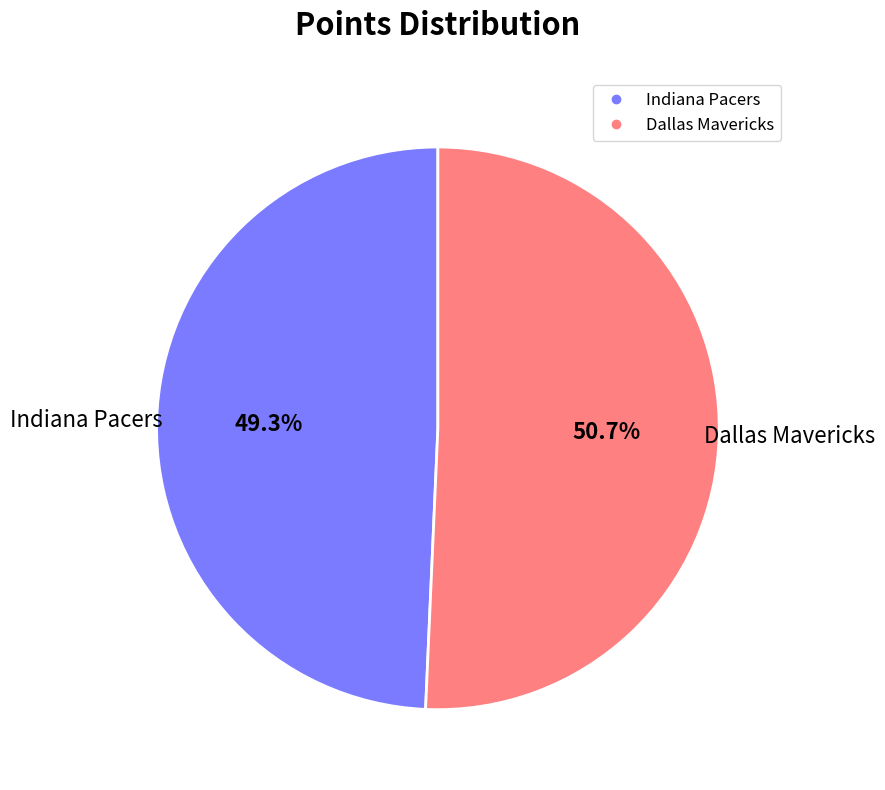

Which slice is the largest?

Dallas Mavericks